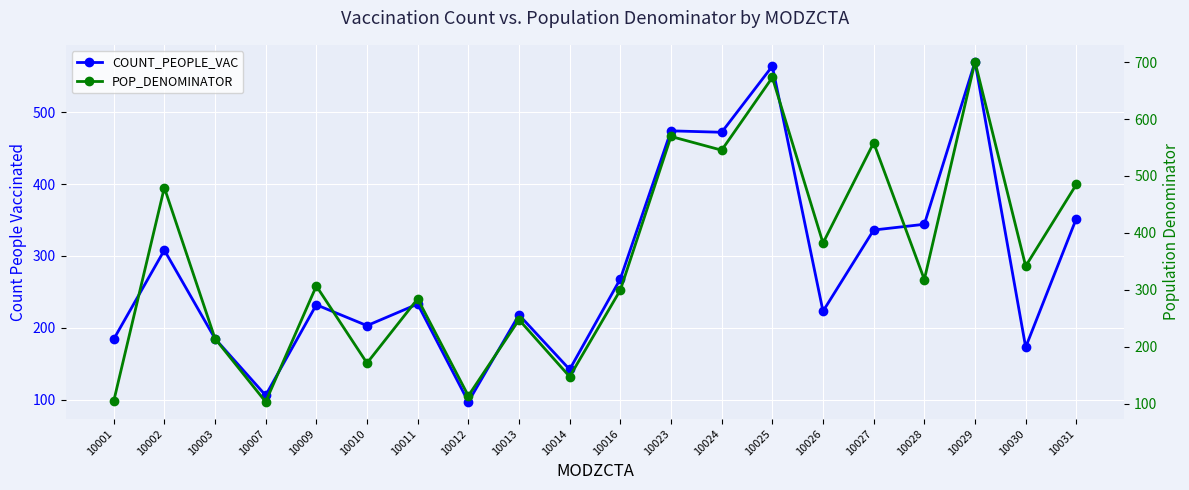

Is it true that POP_DENOMINATOR equals 153.1 at 10024?

False